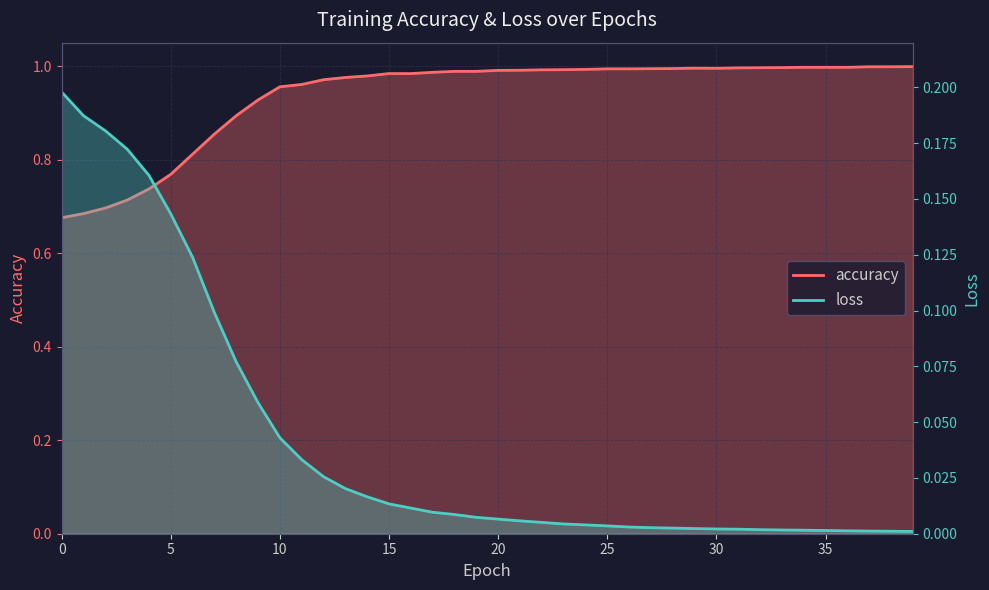

True or false: loss has more than 1 points higher than both neighbors.

False